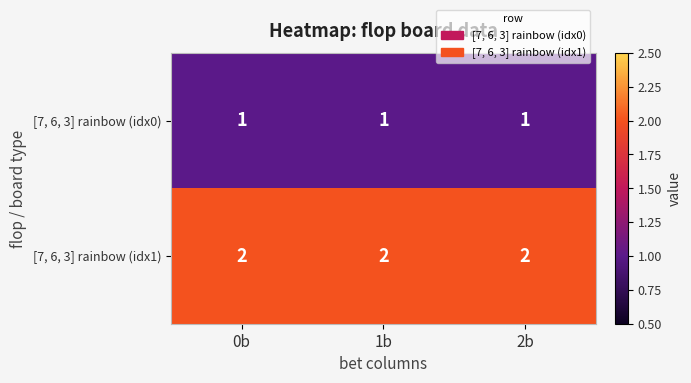

What is the sum of all [7, 6, 3] rainbow (idx0) values?

3